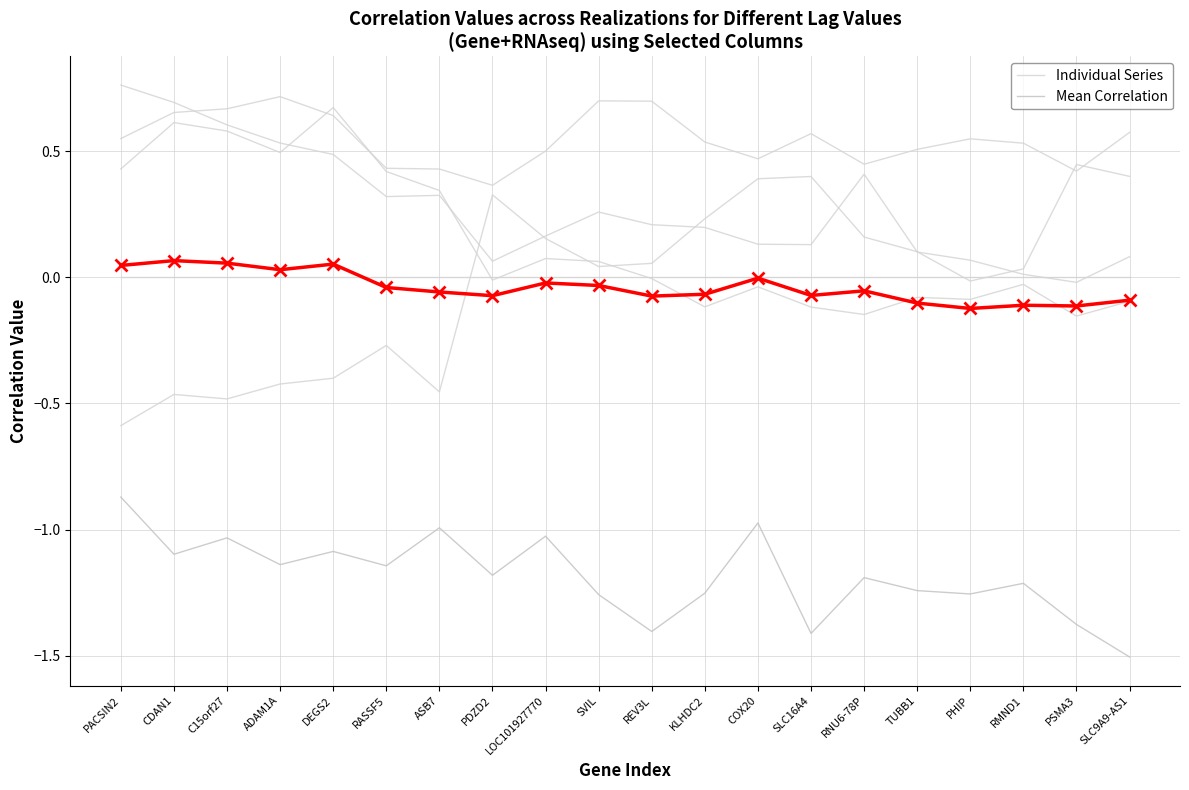

What position from the right is PSMA3?

2